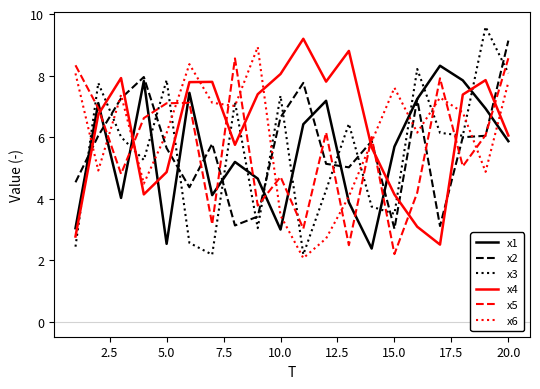

After their last crossing, which series has the higher values: x4 or x2?

x2